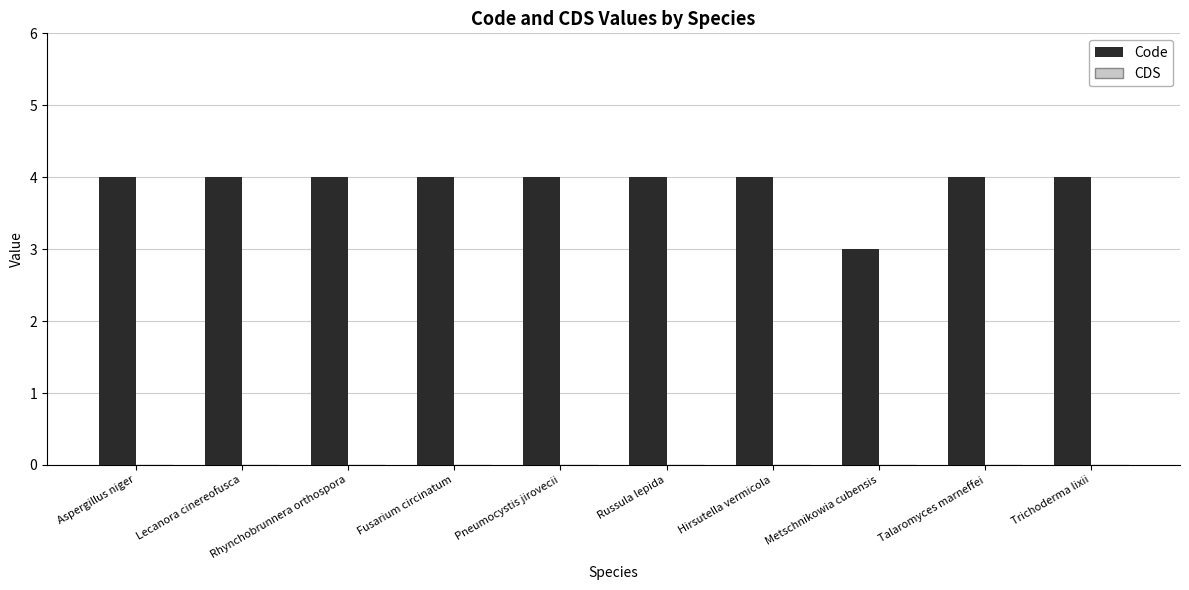

True or false: the data shows 4 at Aspergillus niger.

True